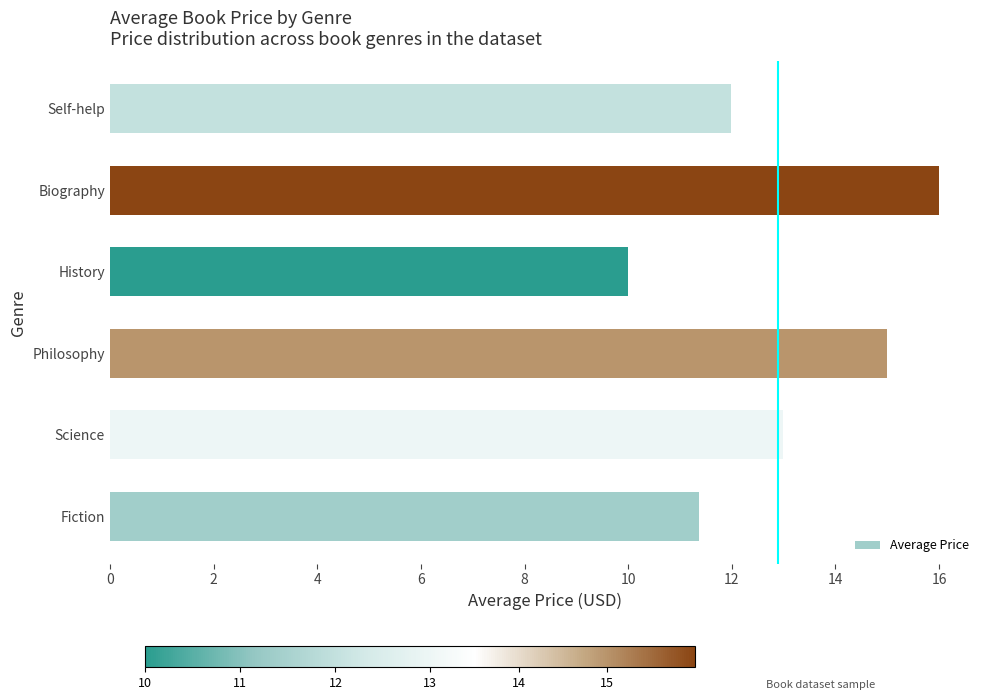

What is the difference between the second highest and second lowest values?

3.6